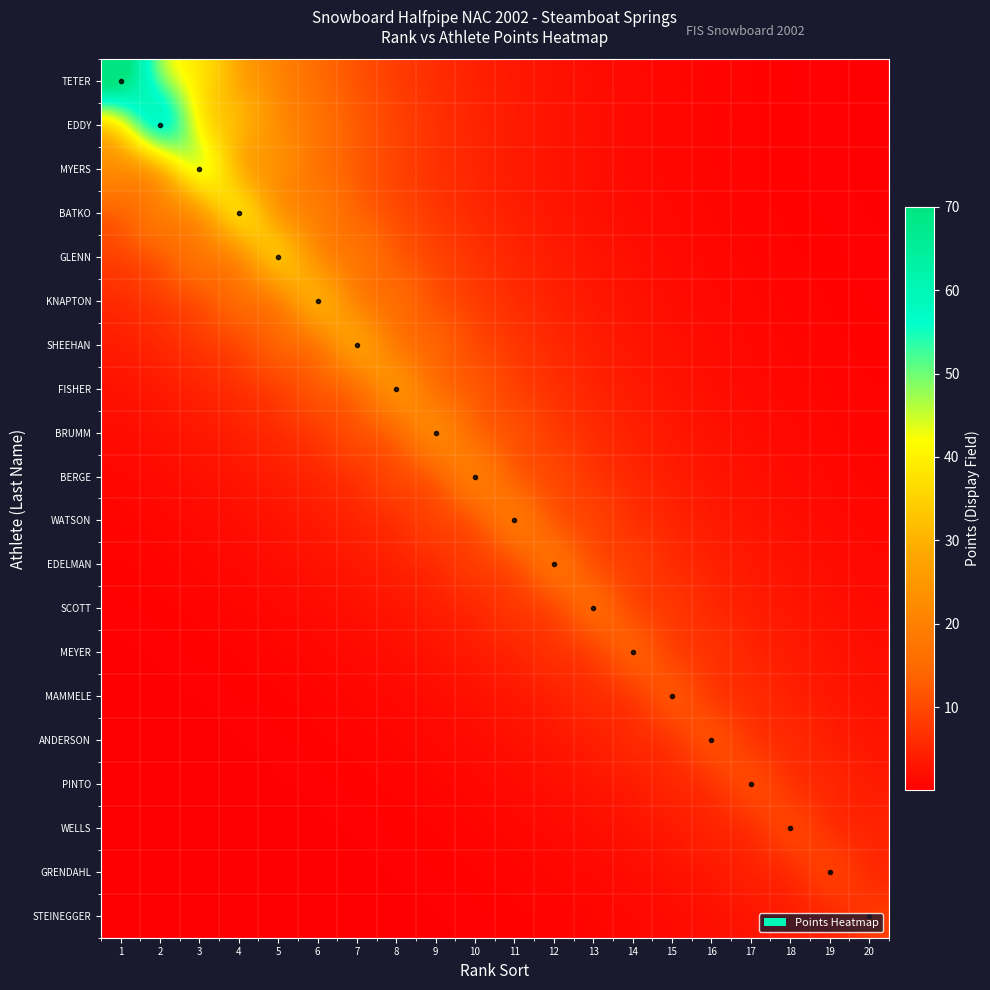

What is the total value across all series at 12?

108.7